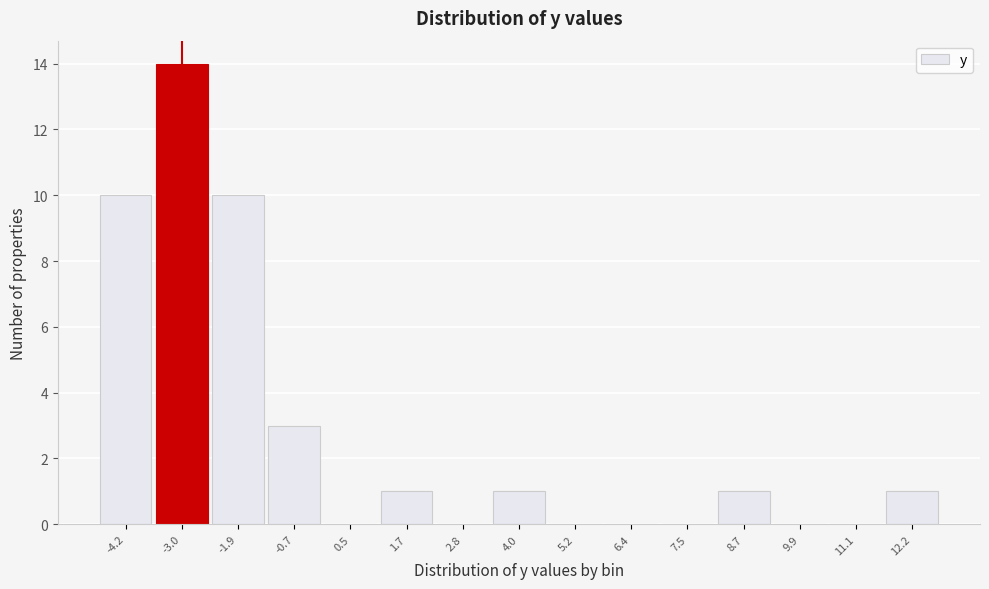

Reading left to right, transcribe all the data shown in this chart.

-4.2=10	-3.0=14	-1.9=10	-0.7=3	0.5=0	1.7=1	2.8=0	4.0=1	5.2=0	6.4=0	7.5=0	8.7=1	9.9=0	11.1=0	12.2=1